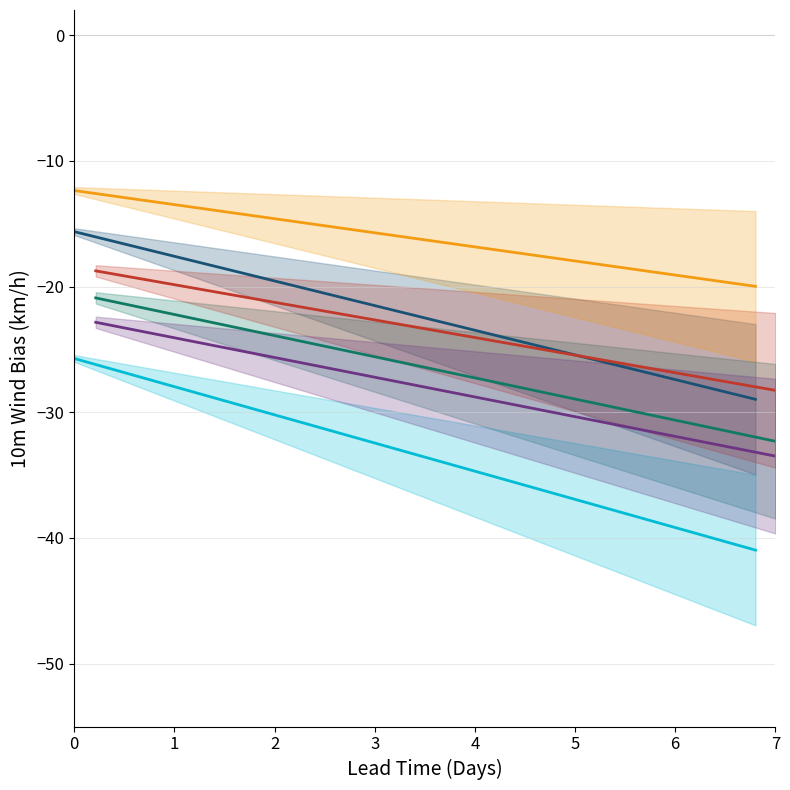

What is the spread (max minus min) of values at 7?

16.5